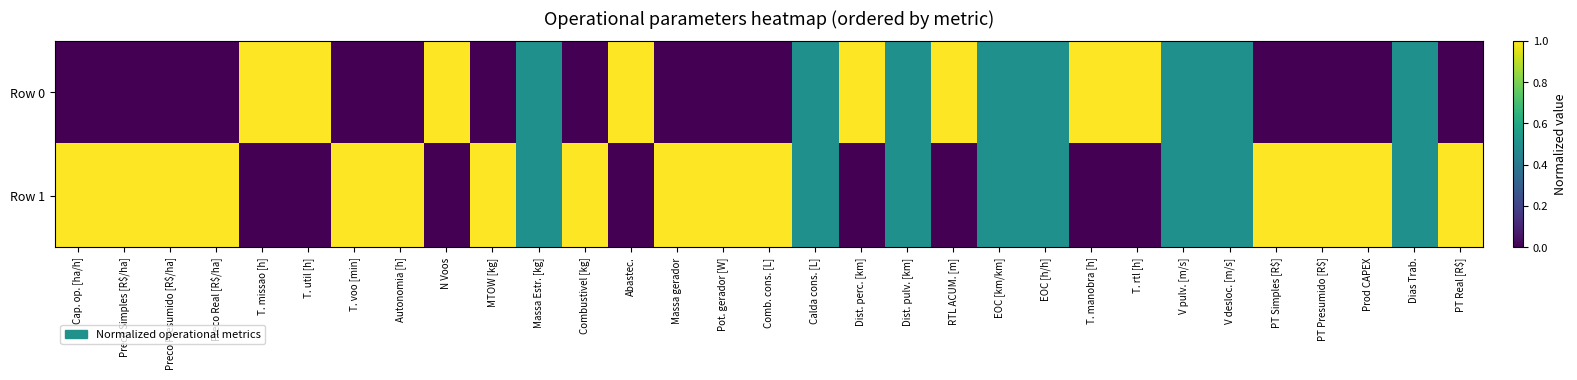

Count the number of categories in the chart.

31